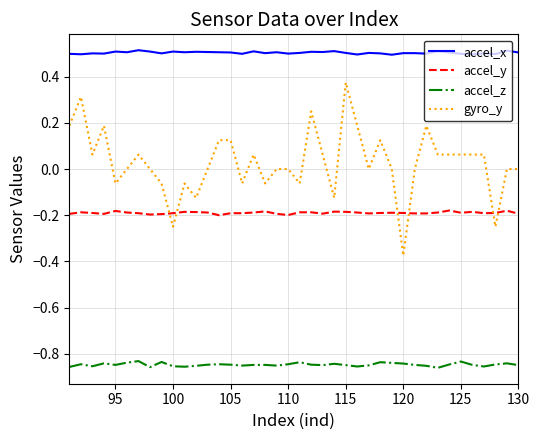

Does the chart have visible grid lines?

Yes